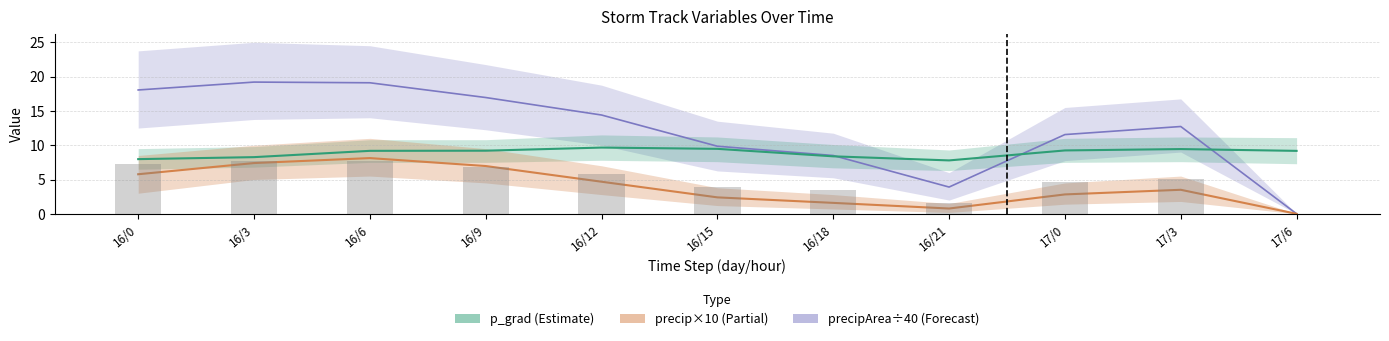

What position from the right is 16/0?

11